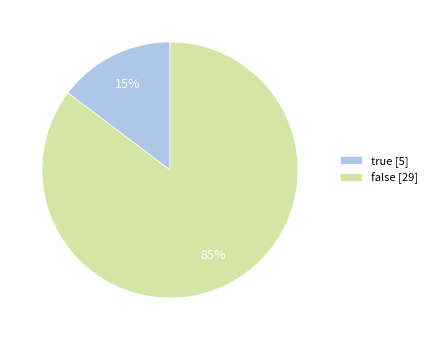

Rank the categories by value from lowest to highest.

true, false